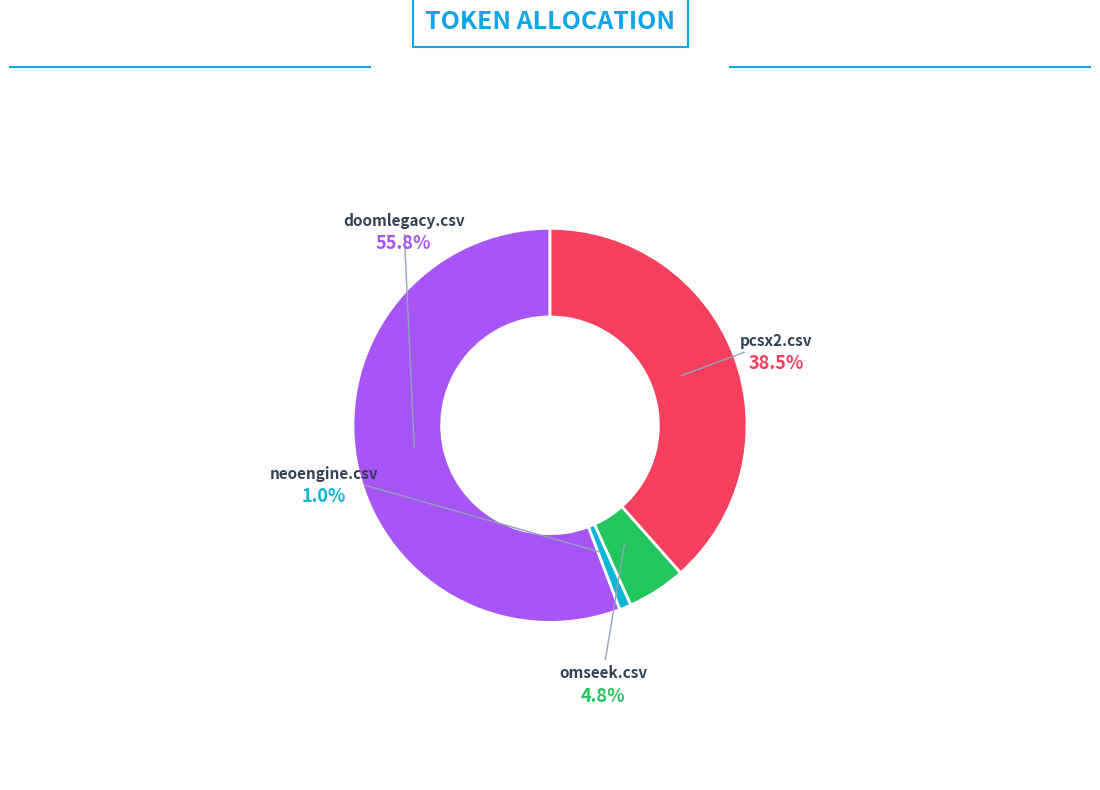

To the nearest percent, what is the difference between the omseek.csv and doomlegacy.csv slice percentages?

51%